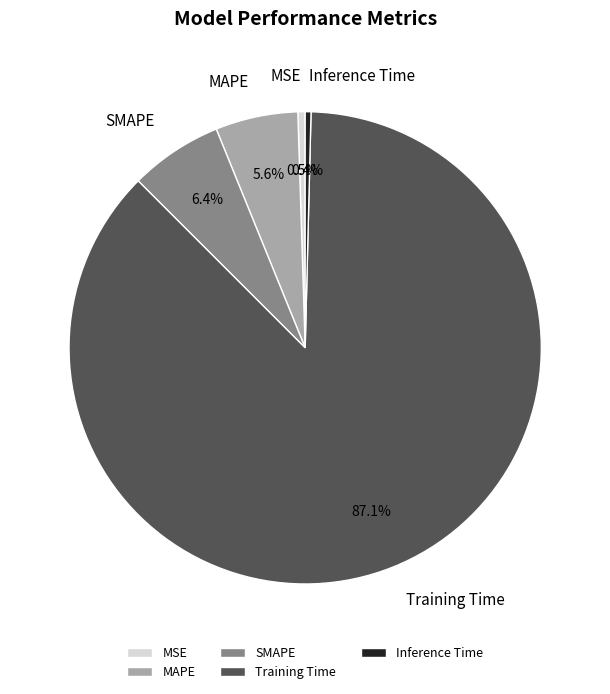

What is the largest slice in the pie chart?

Training Time